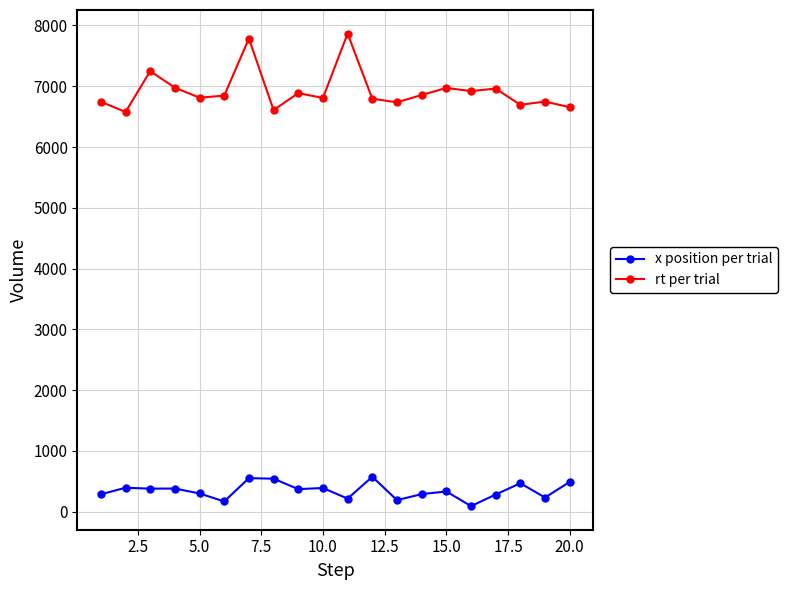

True or false: x position per trial and rt per trial intersect in this chart.

False